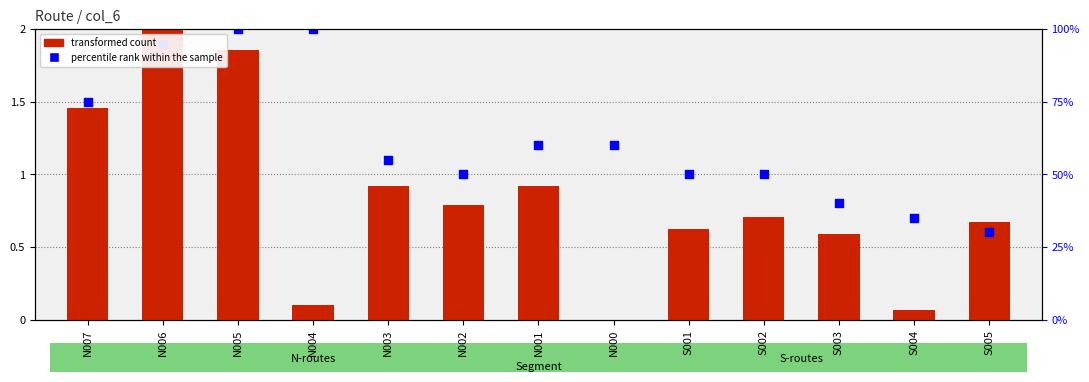

At how many categories does at least one series exceed 1?

7